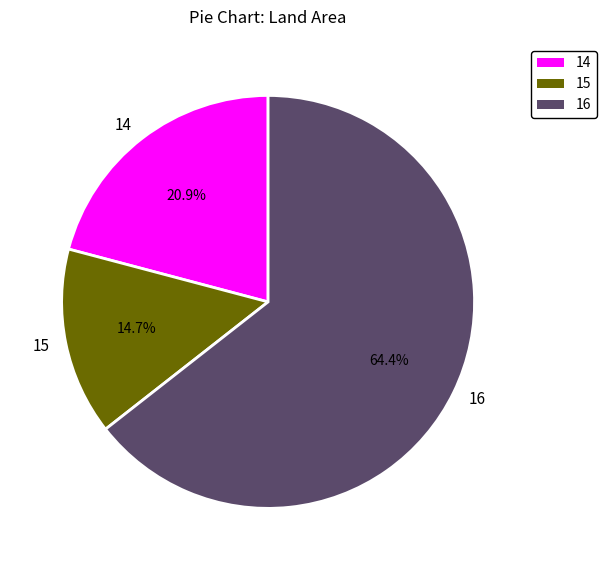

True or false: 15 accounts for 15% of the total.

True